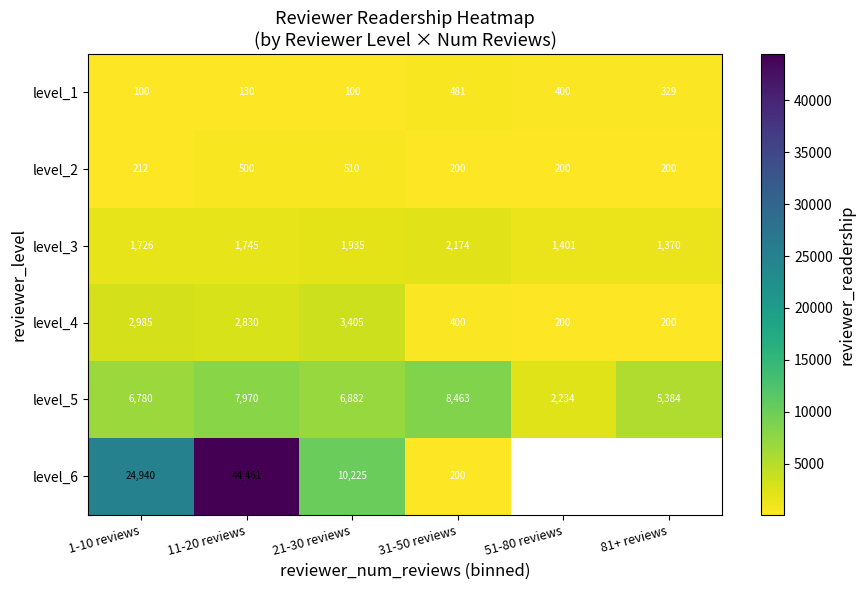

The value of level_2 at 21-30 reviews is 510. True or false?

True